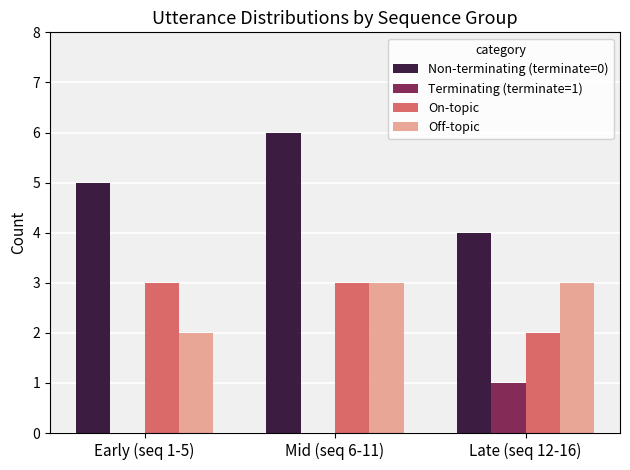

Reading left to right, list all the values displayed in this chart.

Non-terminating (terminate=0): Early (seq 1-5)=5	Mid (seq 6-11)=6	Late (seq 12-16)=4
Terminating (terminate=1): Early (seq 1-5)=0	Mid (seq 6-11)=0	Late (seq 12-16)=1
On-topic: Early (seq 1-5)=3	Mid (seq 6-11)=3	Late (seq 12-16)=2
Off-topic: Early (seq 1-5)=2	Mid (seq 6-11)=3	Late (seq 12-16)=3